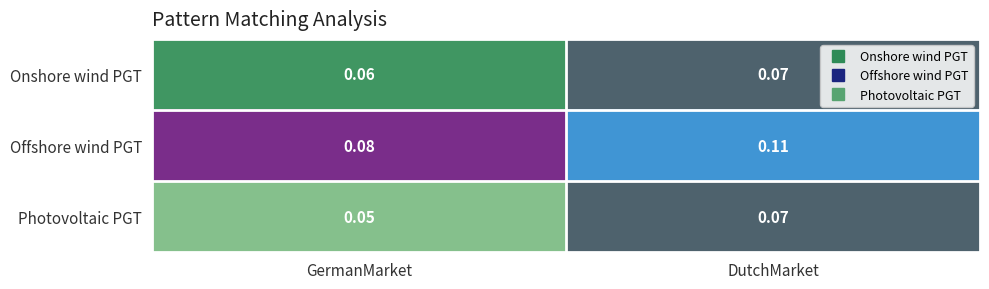

Which series changed the most between GermanMarket and DutchMarket?

Offshore wind PGT